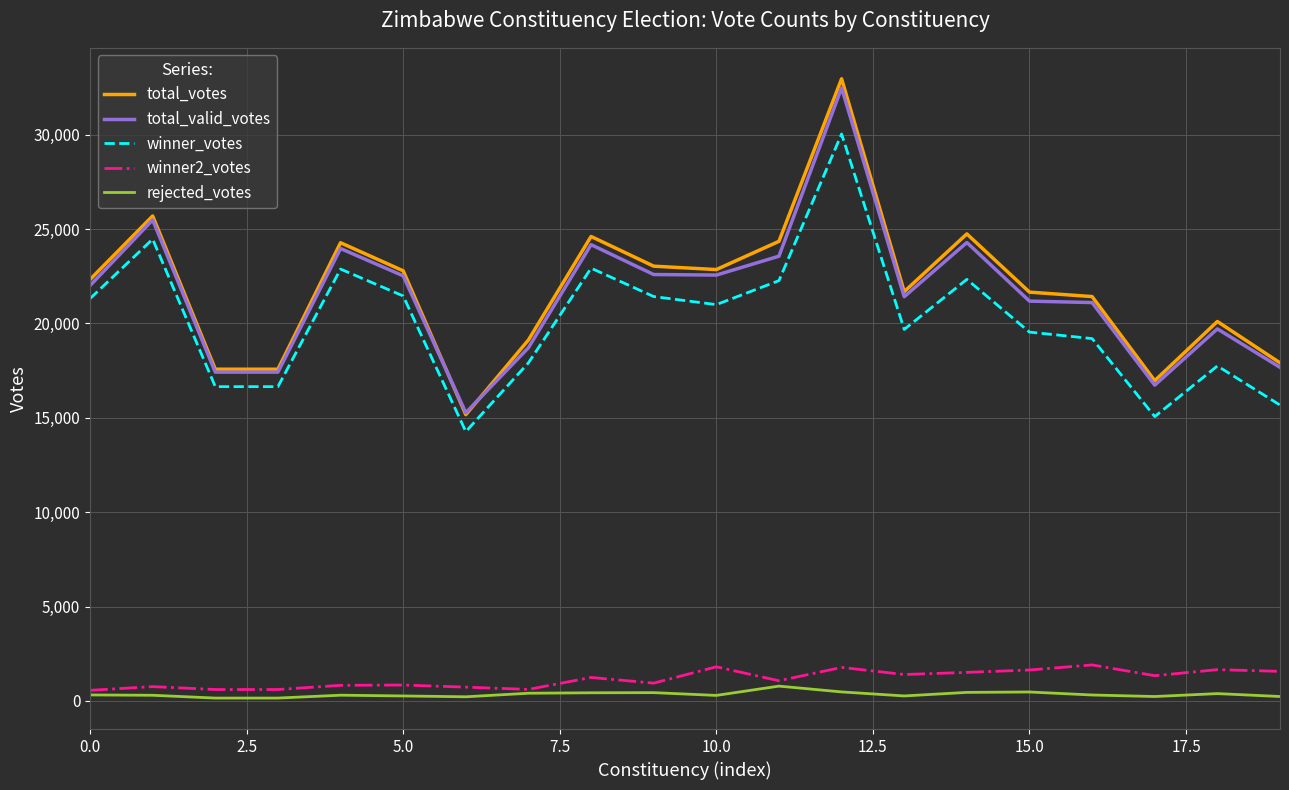

How many lines are shown in the chart?

5